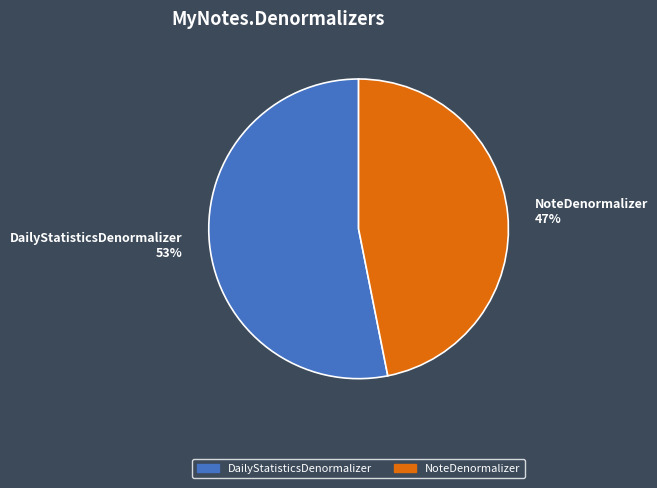

True or false: NoteDenormalizer accounts for 61% of the total.

False